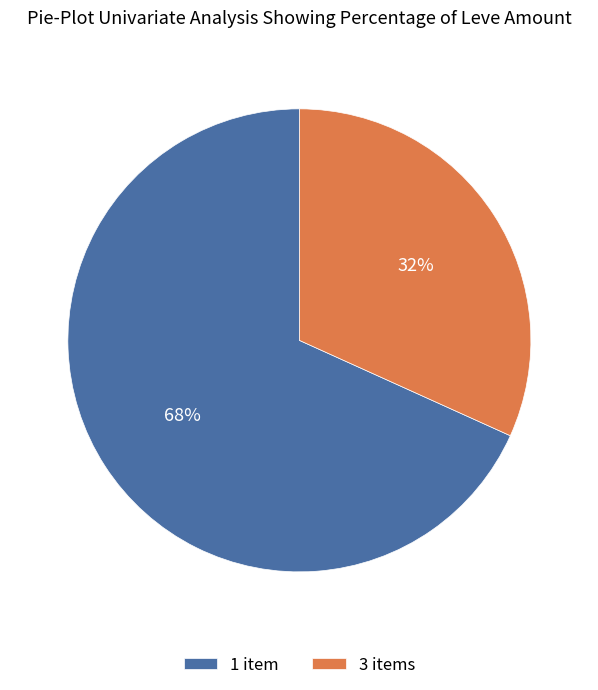

Count the number of slices in the pie.

2